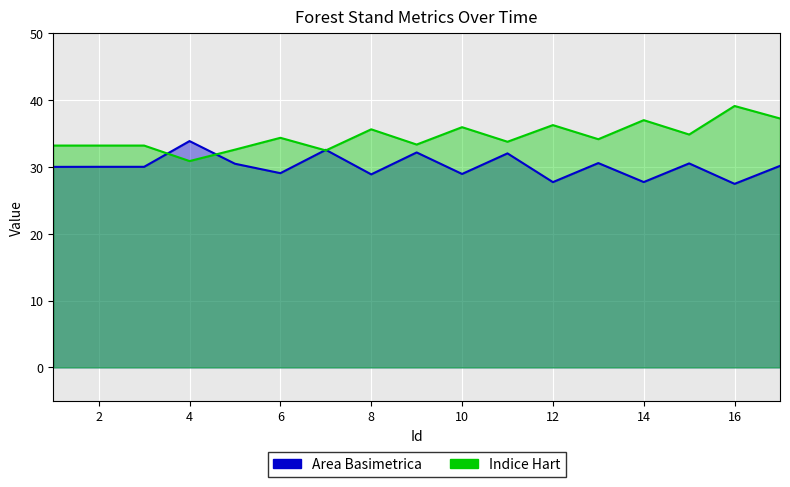

How many values in the Area Basimetrica series exceed 30?

10